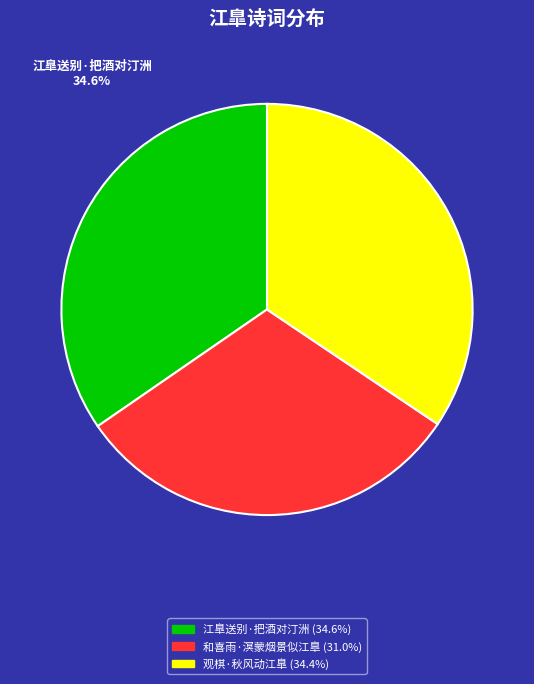

What percentage is the 和喜雨·溟蒙烟景似江臯 slice, to the nearest percent?

31%